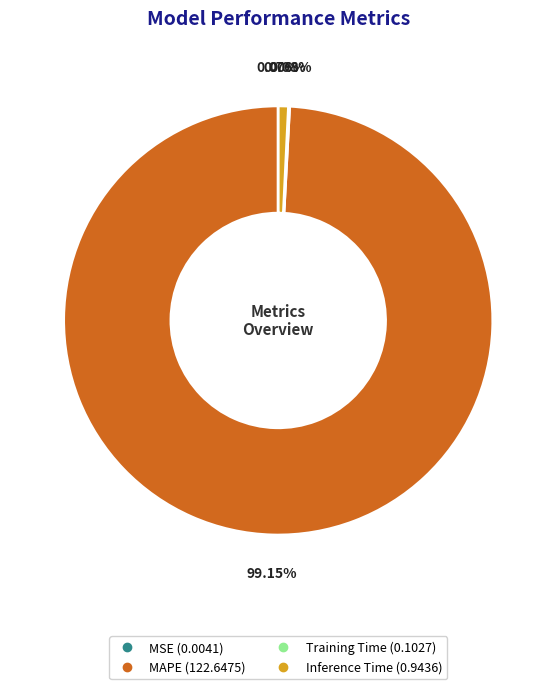

What is the largest slice in the pie chart?

MAPE